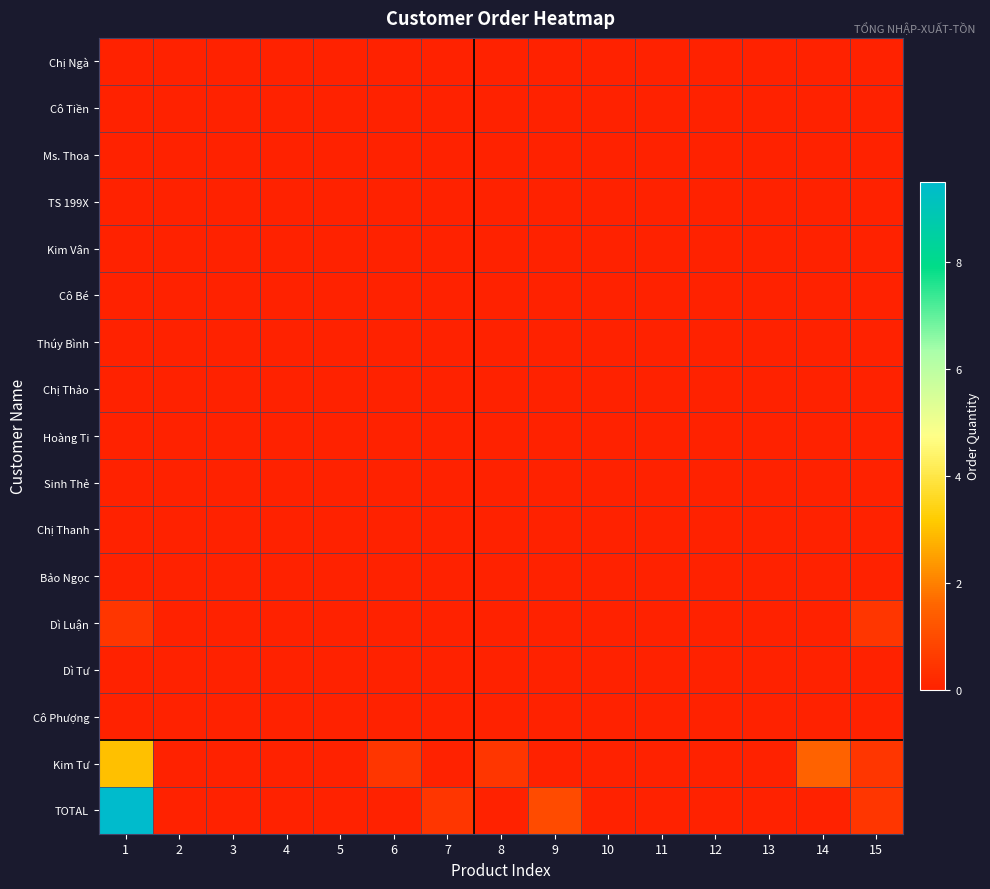

Reading left to right, extract all data points from this chart.

Chị Ngà: 1=0.0	2=0.0	3=0.0	4=0.0	5=0.0	6=0.0	7=0.0	8=0.0	9=0.0	10=0.0	11=0.0	12=0.0	13=0.0	14=0.0	15=0.0
Cô Tiền: 1=0.0	2=0.0	3=0.0	4=0.0	5=0.0	6=0.0	7=0.0	8=0.0	9=0.0	10=0.0	11=0.0	12=0.0	13=0.0	14=0.0	15=0.0
Ms. Thoa: 1=0.0	2=0.0	3=0.0	4=0.0	5=0.0	6=0.0	7=0.0	8=0.0	9=0.0	10=0.0	11=0.0	12=0.0	13=0.0	14=0.0	15=0.0
TS 199X: 1=0.0	2=0.0	3=0.0	4=0.0	5=0.0	6=0.0	7=0.0	8=0.0	9=0.0	10=0.0	11=0.0	12=0.0	13=0.0	14=0.0	15=0.0
Kim Vân: 1=0.0	2=0.0	3=0.0	4=0.0	5=0.0	6=0.0	7=0.0	8=0.0	9=0.0	10=0.0	11=0.0	12=0.0	13=0.0	14=0.0	15=0.0
Cô Bé: 1=0.0	2=0.0	3=0.0	4=0.0	5=0.0	6=0.0	7=0.0	8=0.0	9=0.0	10=0.0	11=0.0	12=0.0	13=0.0	14=0.0	15=0.0
Thúy Bình: 1=0.0	2=0.0	3=0.0	4=0.0	5=0.0	6=0.0	7=0.0	8=0.0	9=0.0	10=0.0	11=0.0	12=0.0	13=0.0	14=0.0	15=0.0
Chị Thảo: 1=0.0	2=0.0	3=0.0	4=0.0	5=0.0	6=0.0	7=0.0	8=0.0	9=0.0	10=0.0	11=0.0	12=0.0	13=0.0	14=0.0	15=0.0
Hoàng Ti: 1=0.0	2=0.0	3=0.0	4=0.0	5=0.0	6=0.0	7=0.0	8=0.0	9=0.0	10=0.0	11=0.0	12=0.0	13=0.0	14=0.0	15=0.0
Sinh Thẻ: 1=0.0	2=0.0	3=0.0	4=0.0	5=0.0	6=0.0	7=0.0	8=0.0	9=0.0	10=0.0	11=0.0	12=0.0	13=0.0	14=0.0	15=0.0
Chị Thanh: 1=0.0	2=0.0	3=0.0	4=0.0	5=0.0	6=0.0	7=0.0	8=0.0	9=0.0	10=0.0	11=0.0	12=0.0	13=0.0	14=0.0	15=0.0
Bảo Ngọc: 1=0.0	2=0.0	3=0.0	4=0.0	5=0.0	6=0.0	7=0.0	8=0.0	9=0.0	10=0.0	11=0.0	12=0.0	13=0.0	14=0.0	15=0.0
Dì Luận: 1=0.5	2=0.0	3=0.0	4=0.0	5=0.0	6=0.0	7=0.0	8=0.0	9=0.0	10=0.0	11=0.0	12=0.0	13=0.0	14=0.0	15=0.5
Dì Tư: 1=0.0	2=0.0	3=0.0	4=0.0	5=0.0	6=0.0	7=0.0	8=0.0	9=0.0	10=0.0	11=0.0	12=0.0	13=0.0	14=0.0	15=0.0
Cô Phượng: 1=0.0	2=0.0	3=0.0	4=0.0	5=0.0	6=0.0	7=0.0	8=0.0	9=0.0	10=0.0	11=0.0	12=0.0	13=0.0	14=0.0	15=0.0
Kim Tư: 1=3.0	2=0.0	3=0.0	4=0.0	5=0.0	6=0.5	7=0.0	8=0.5	9=0.0	10=0.0	11=0.0	12=0.0	13=0.0	14=1.5	15=0.5
TOTAL: 1=9.5	2=0.0	3=0.0	4=0.0	5=0.0	6=0.0	7=0.5	8=0.0	9=1.0	10=0.0	11=0.0	12=0.0	13=0.0	14=0.0	15=0.5